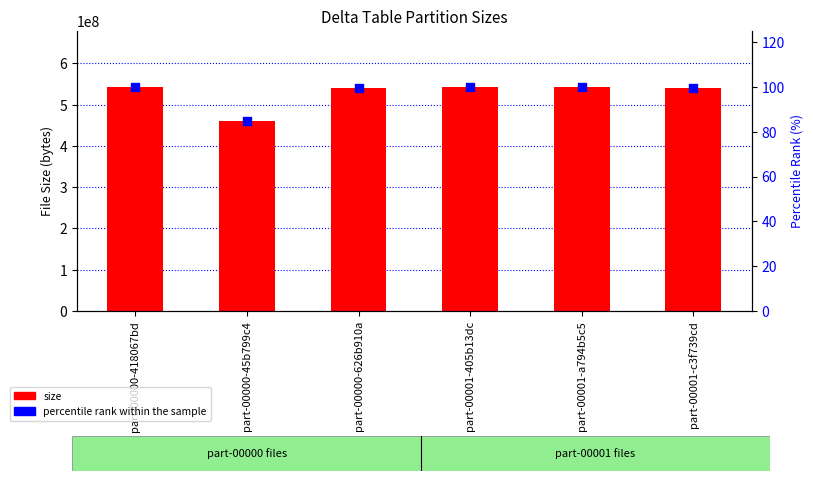

Which series has the largest total across all categories?

size